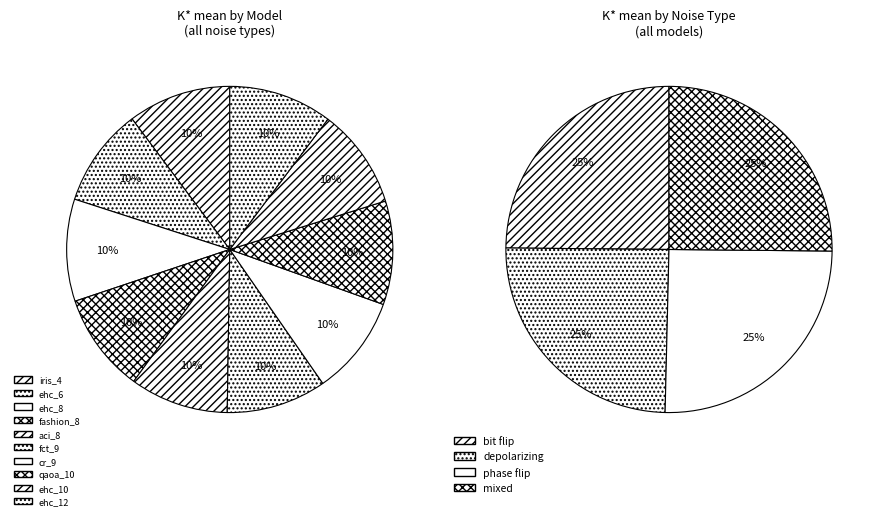

Does ehc_8 depolarizing account for over 50% of the chart?

No